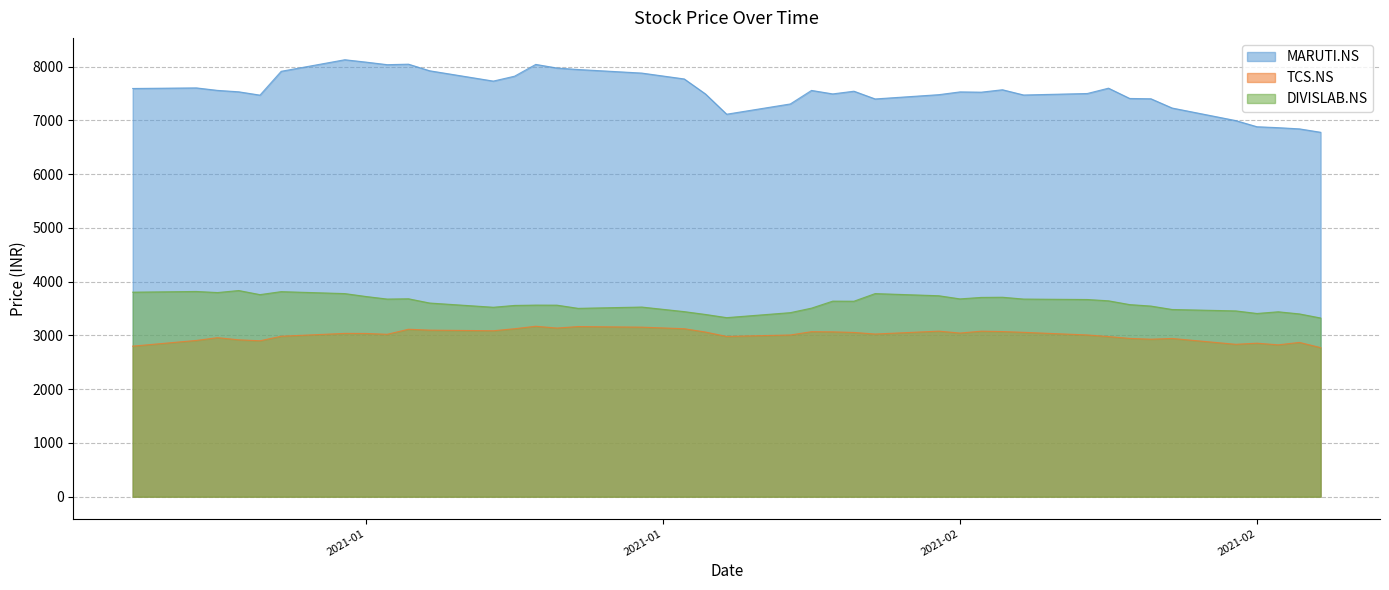

Reading right to left, list all the values displayed in this chart.

MARUTI.NS: 6778.0	6841.4	6863.7	6881.0	6995.5	7229.0	7401.3	7406.9	7598.3	7499.1	7471.4	7568.9	7523.9	7529.2	7477.4	7398.0	7541.9	7491.8	7556.5	7304.8	7114.2	7491.1	7769.9	7879.1	7945.5	7973.1	8040.4	7820.9	7730.1	7921.8	8044.9	8035.4	8083.0	8127.1	7912.0	7468.9	7530.7	7557.2	7603.4	7592.6
TCS.NS: 2773.3	2870.0	2824.8	2855.6	2834.7	2943.4	2929.5	2944.6	2978.8	3008.5	3057.4	3071.9	3078.9	3044.0	3079.7	3025.9	3055.1	3066.2	3069.5	3008.1	2981.2	3062.9	3124.7	3153.7	3165.0	3136.9	3170.4	3124.3	3087.0	3098.1	3114.8	3021.1	3036.3	3037.8	2984.7	2900.4	2918.3	2958.0	2906.8	2800.5
DIVISLAB.NS: 3323.9	3400.0	3439.5	3408.1	3455.9	3482.2	3545.9	3573.1	3643.6	3667.8	3676.1	3710.1	3706.7	3679.4	3737.8	3777.9	3636.0	3637.4	3507.3	3423.3	3330.6	3389.8	3442.5	3527.5	3503.4	3562.6	3563.7	3557.5	3523.8	3602.3	3681.3	3676.1	3723.6	3777.9	3814.2	3758.7	3834.7	3797.3	3817.3	3804.2